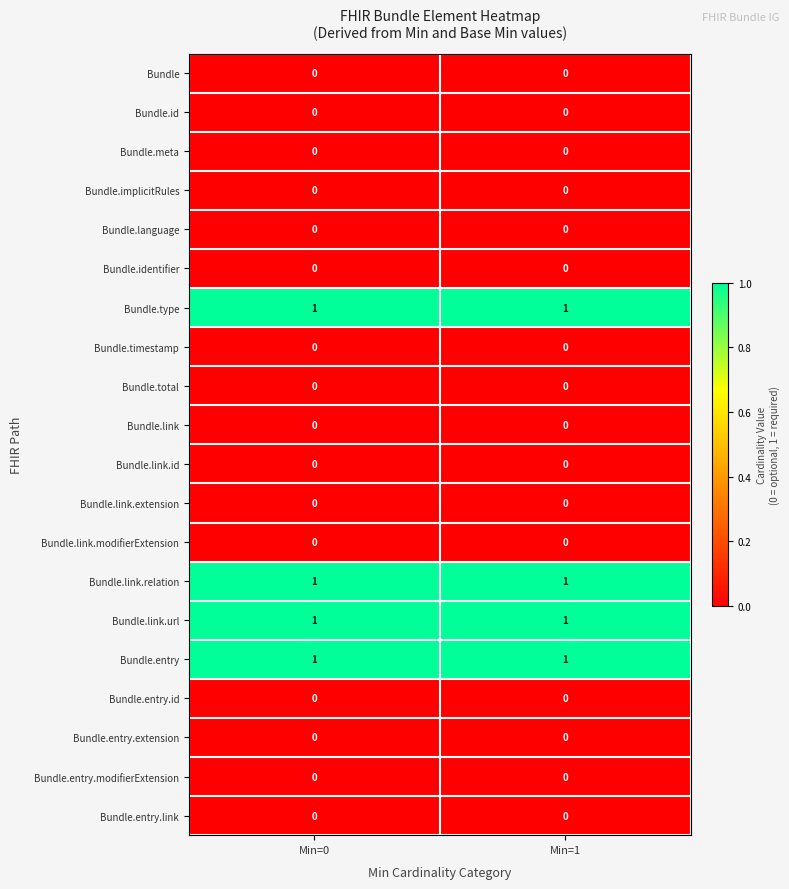

The value of Bundle.total at Min=0 is 0. True or false?

True